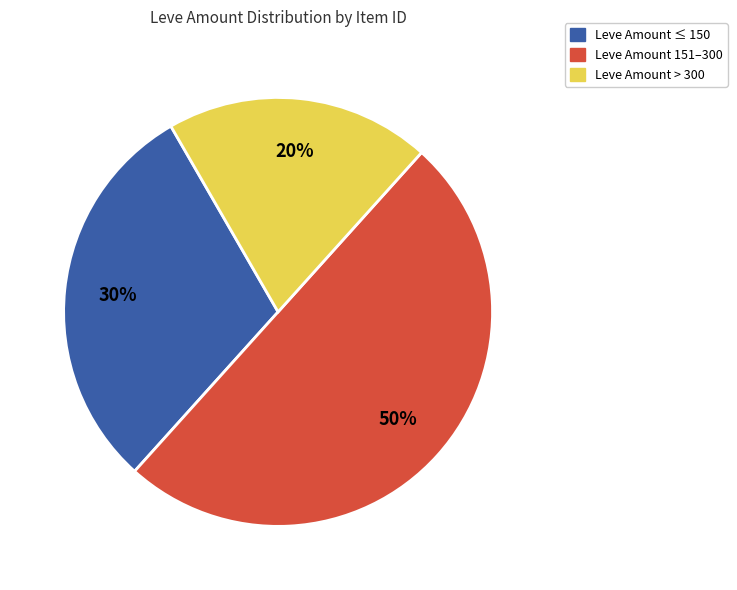

Does Leve Amount > 300 account for over 50% of the chart?

No